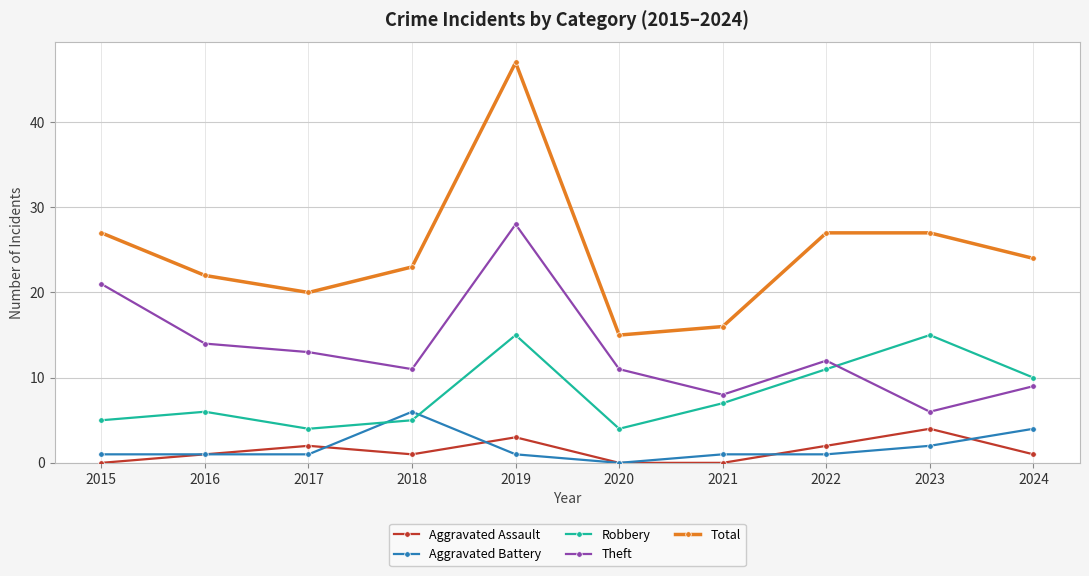

What is the spread (max minus min) of values at 2015?

27